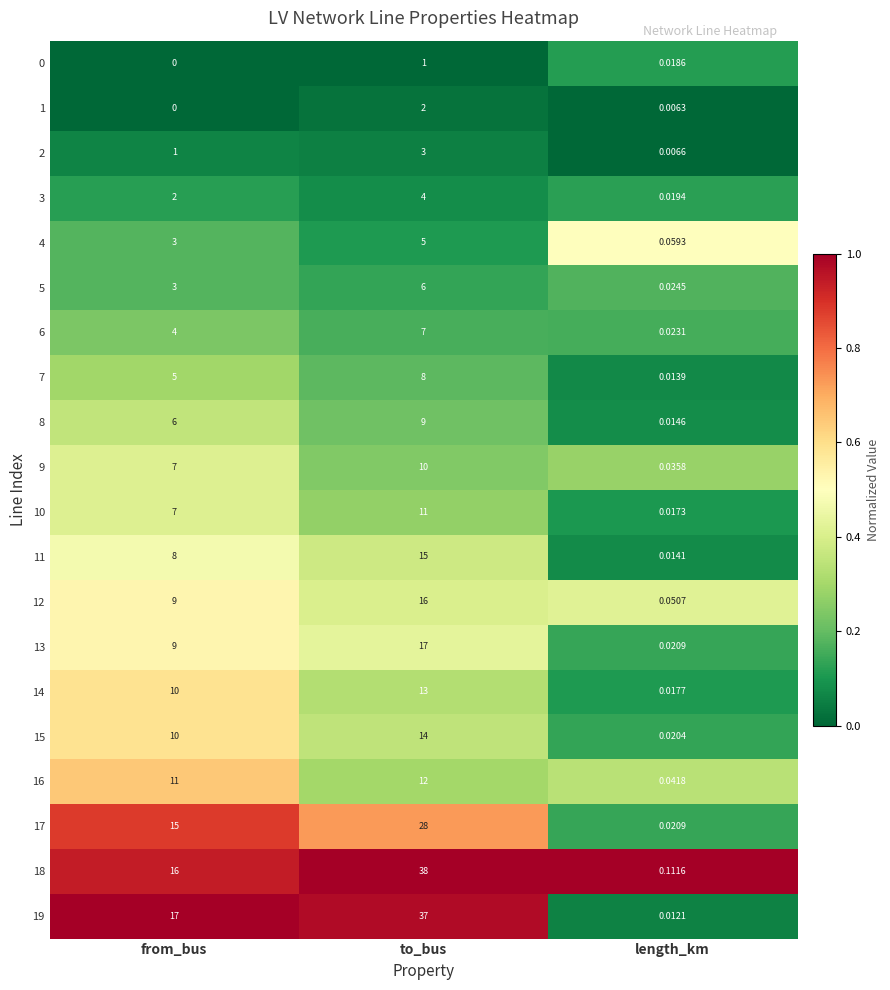

Where is 0 nearest to the value 0?

from_bus